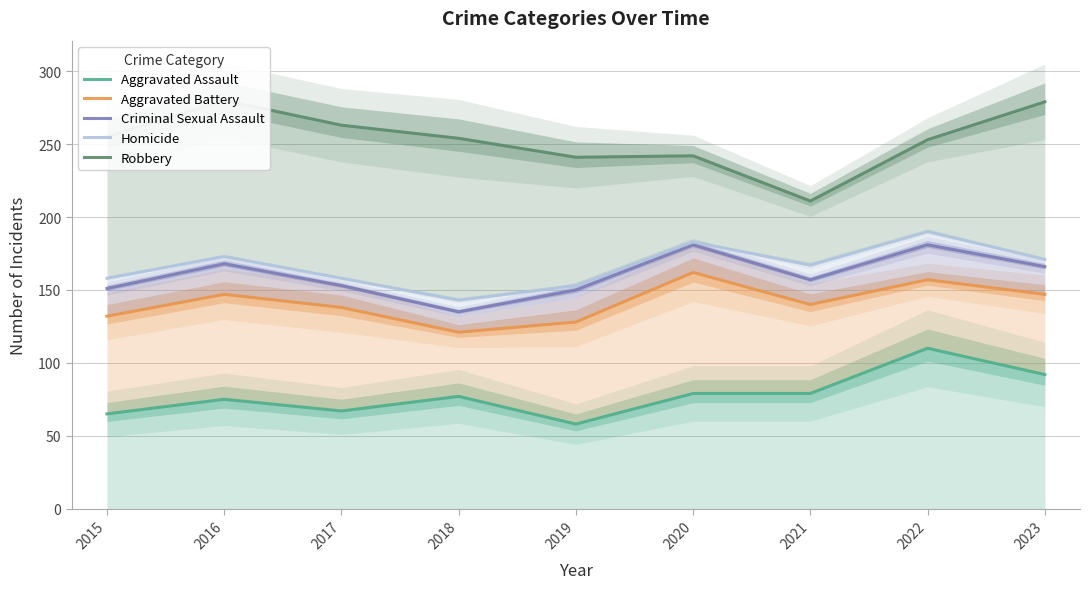

Is it true that Robbery equals 211 at 2021?

True